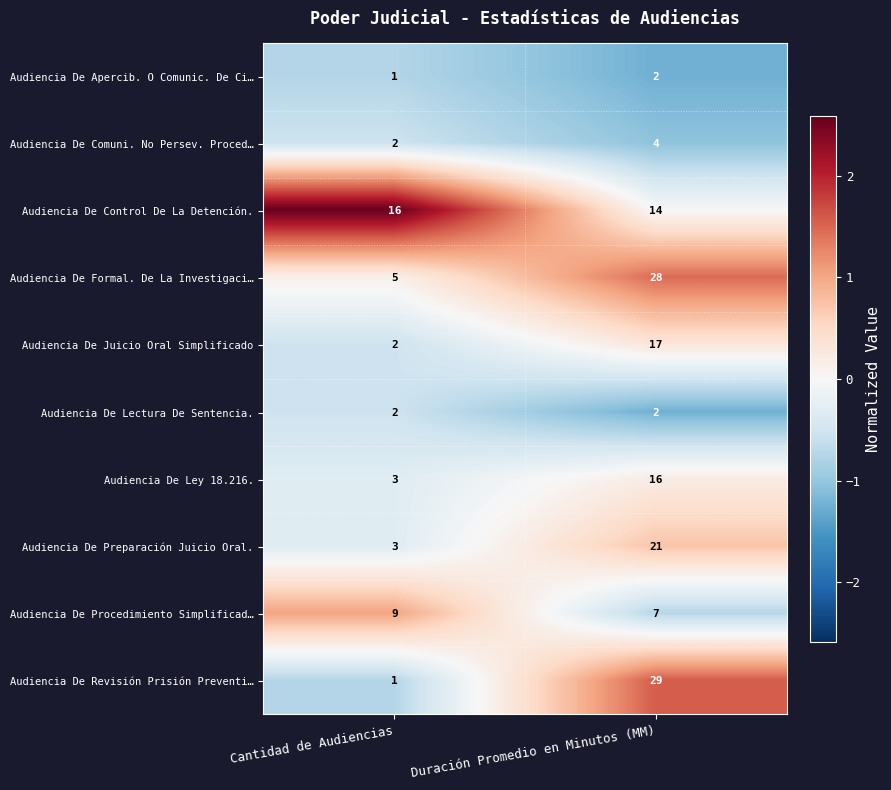

The value of Audiencia De Control De La Detención. at Cantidad de Audiencias is 16. True or false?

True